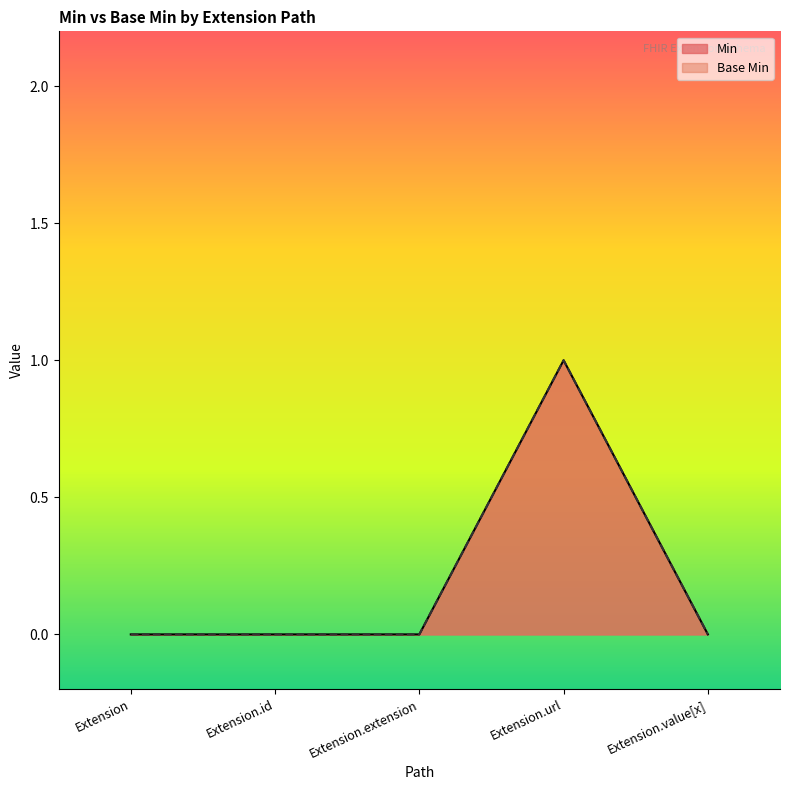

Count the number of data series in this chart.

2